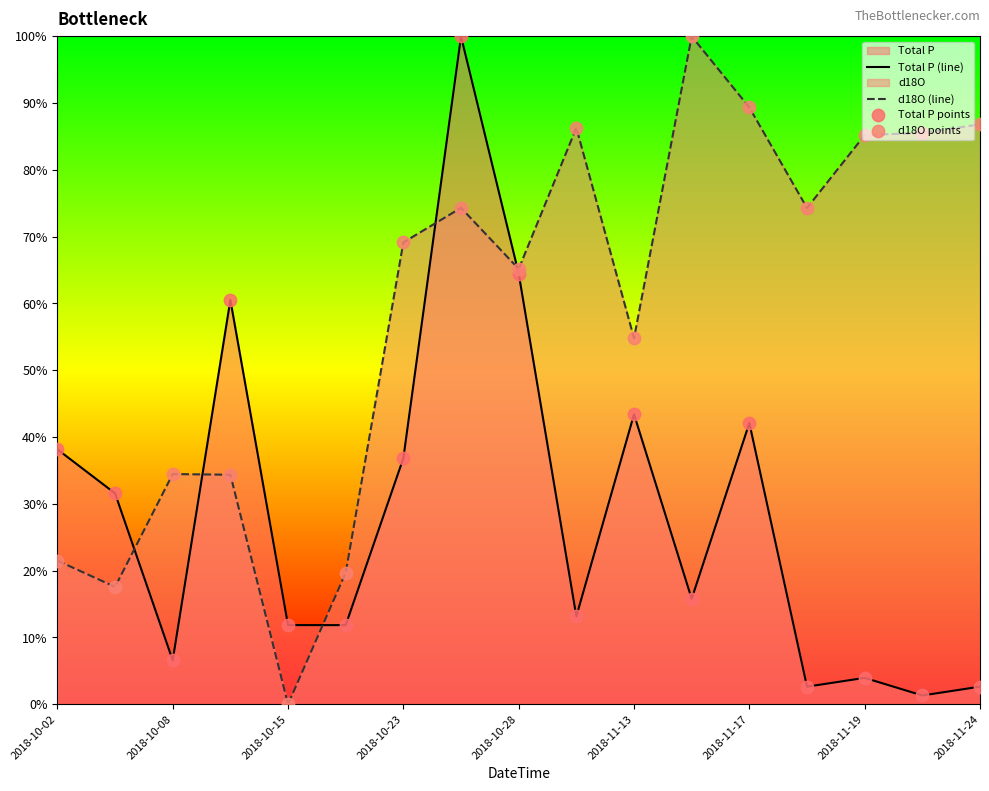

Which series has the widest spread of Y values?

d18O (line)